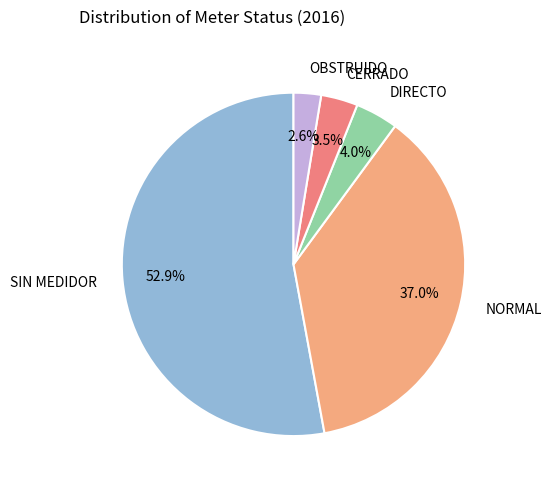

How many slices are in this pie chart?

5